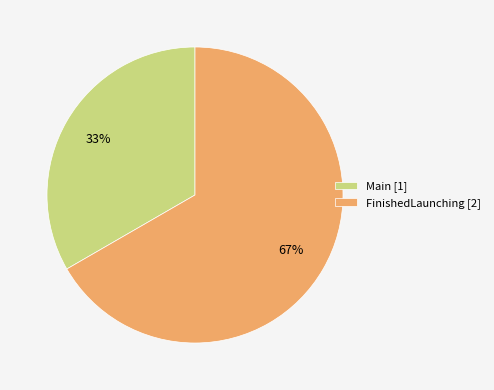

Which category has the smallest portion of the pie?

Main